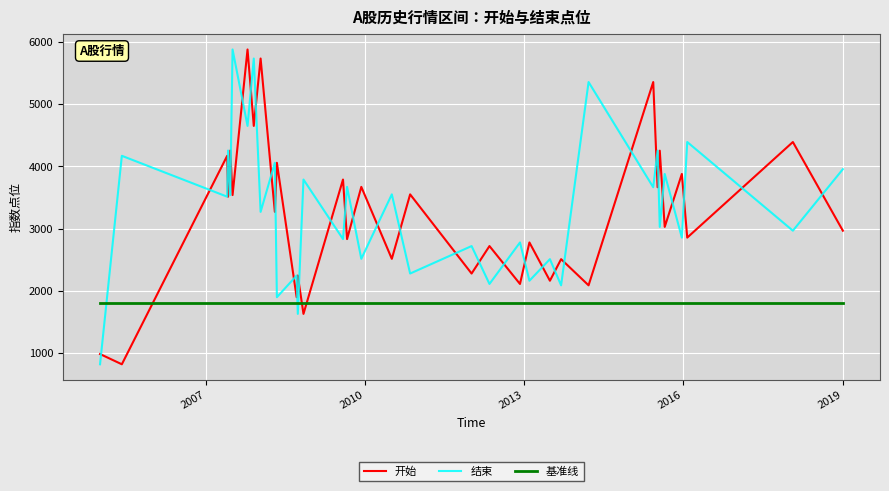

Which series ends up on top after the final intersection of 结束 and 开始?

结束